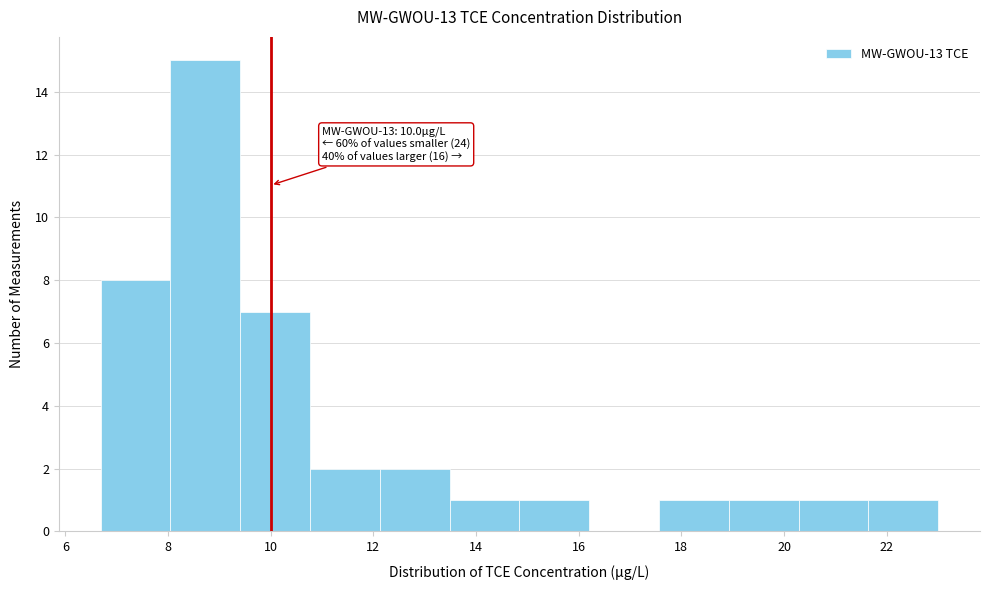

Over which range of the x-axis is the bar tallest?

8.0 to 9.4